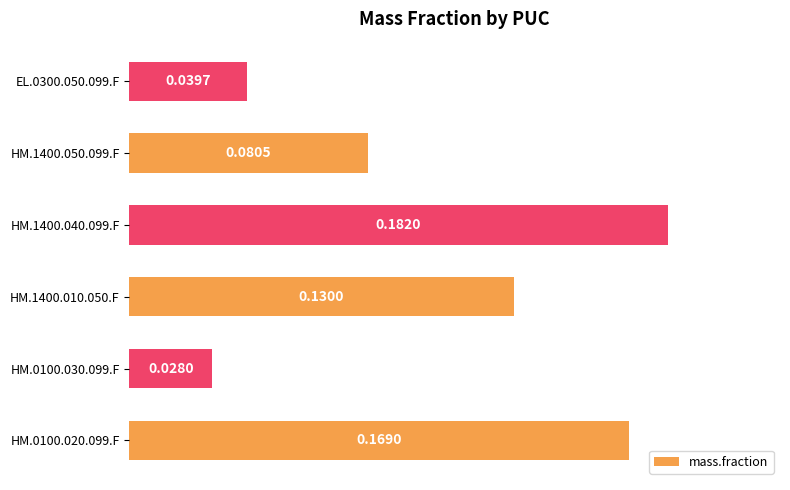

What is the sum of all values?

0.6